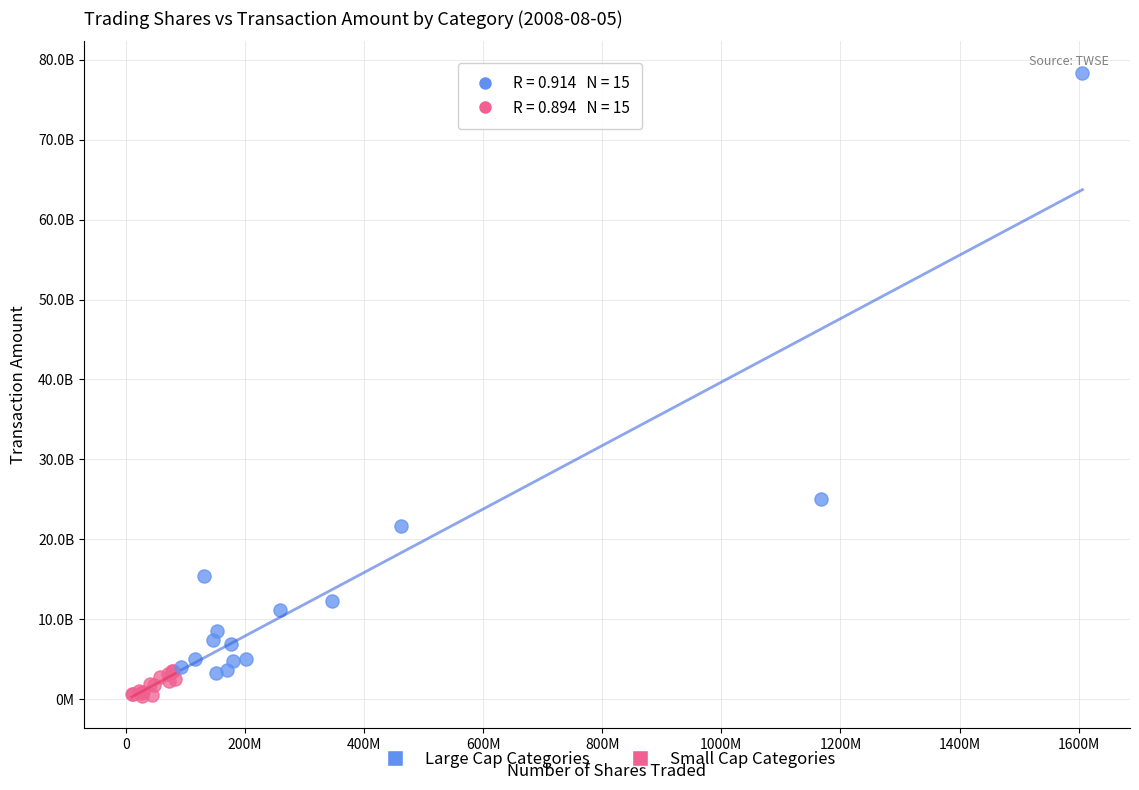

Which series reaches the maximum Y coordinate?

Large Cap Categories